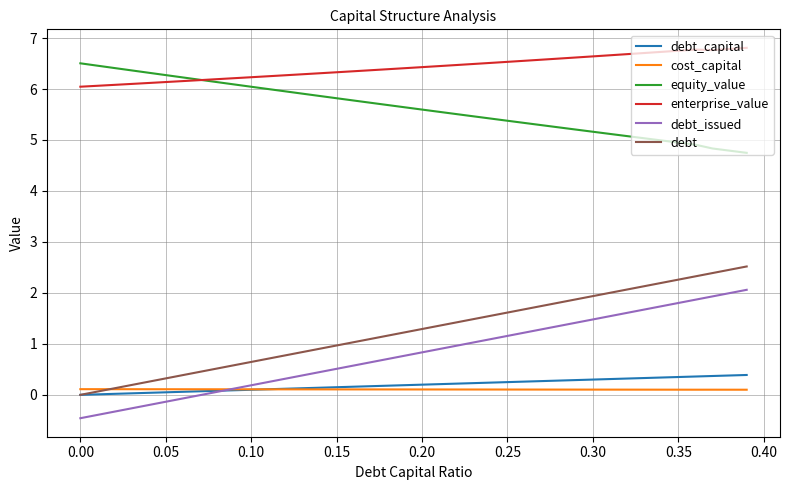

Does the chart have visible grid lines?

Yes